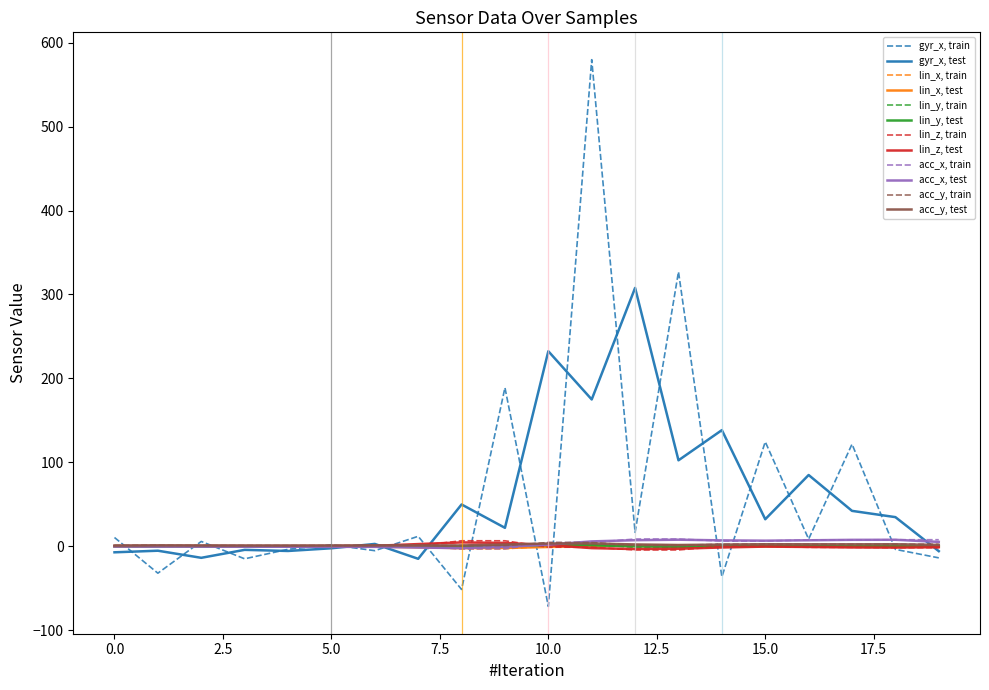

Rank the series by their maximum value, from highest to lowest.

gyr_x, train, gyr_x, test, acc_x, train, acc_x, test, lin_z, train, lin_z, test, acc_y, train, acc_y, test, lin_y, train, lin_y, test, lin_x, train, lin_x, test